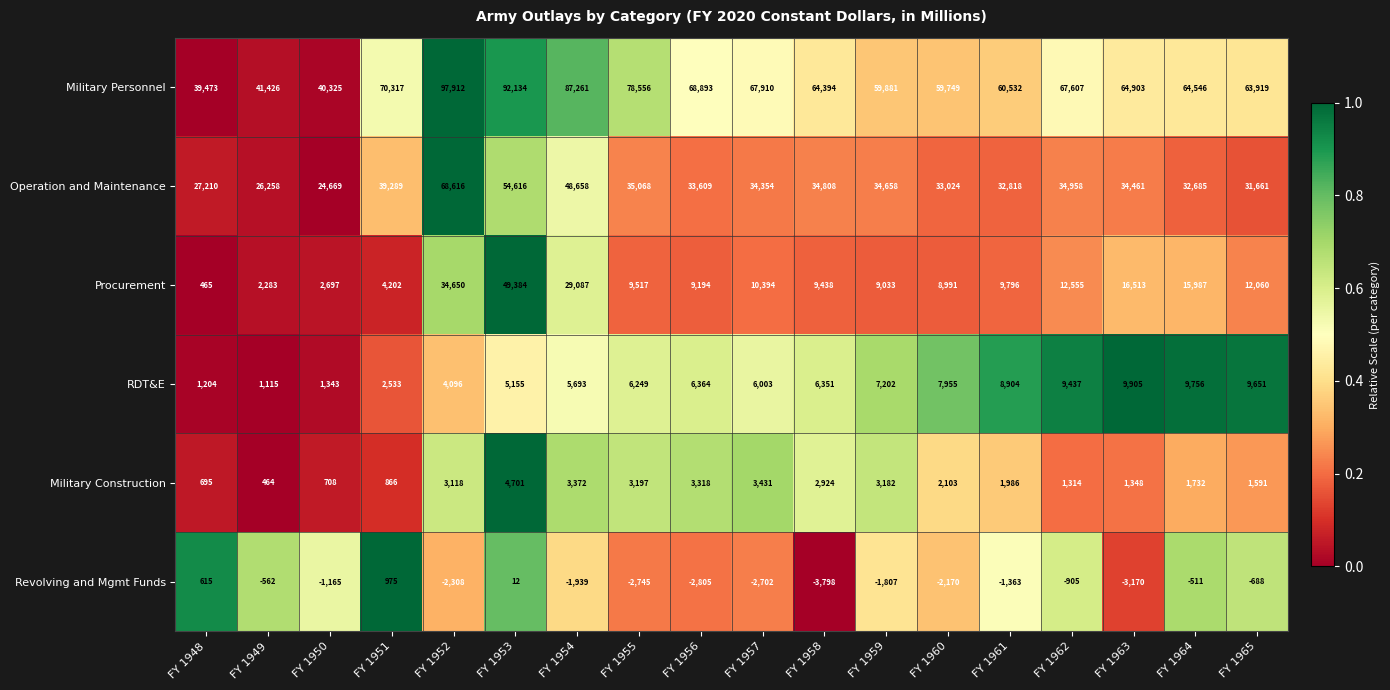

How many data points does each series have?

18